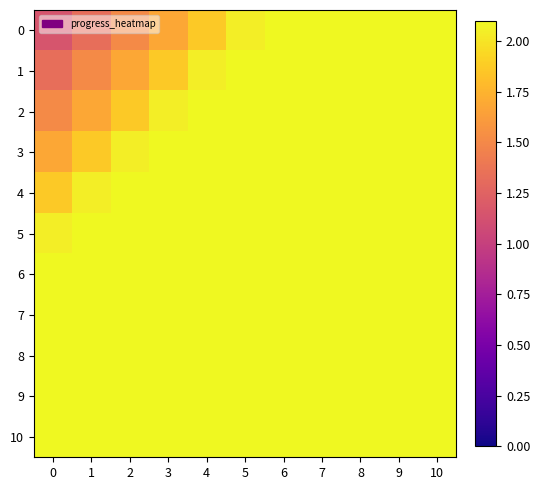

List the series in order of their peak value, lowest first.

0, 1, 2, 3, 4, 5, 6, 7, 8, 9, 10